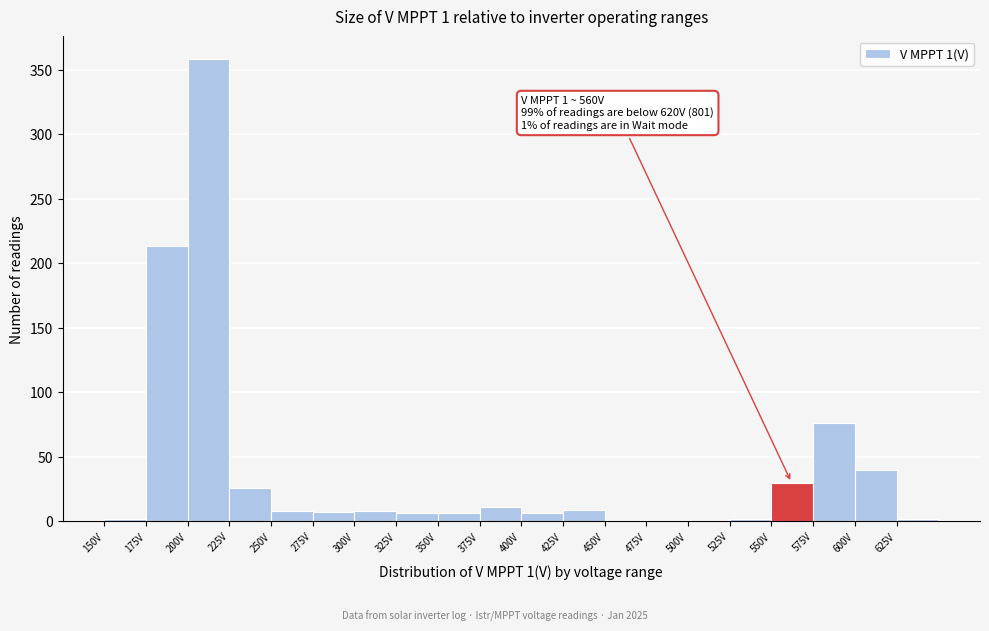

Which range on the x-axis has the tallest bar?

200 to 225